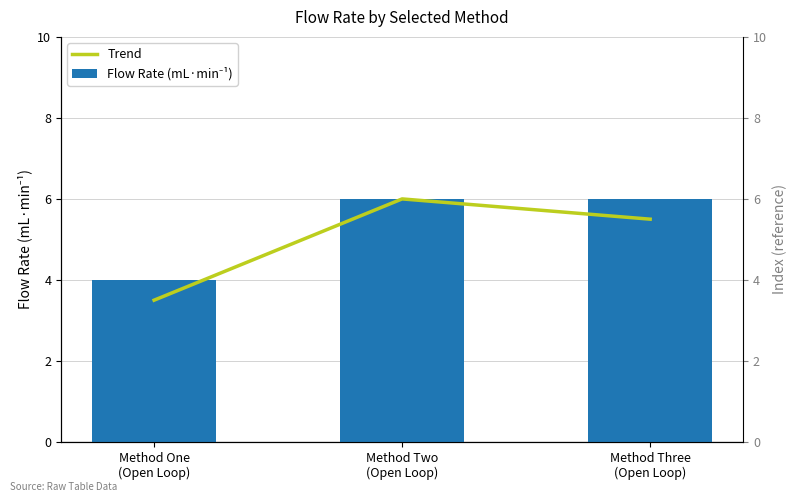

Which category has the lowest value across all series?

Method One
(Open Loop)